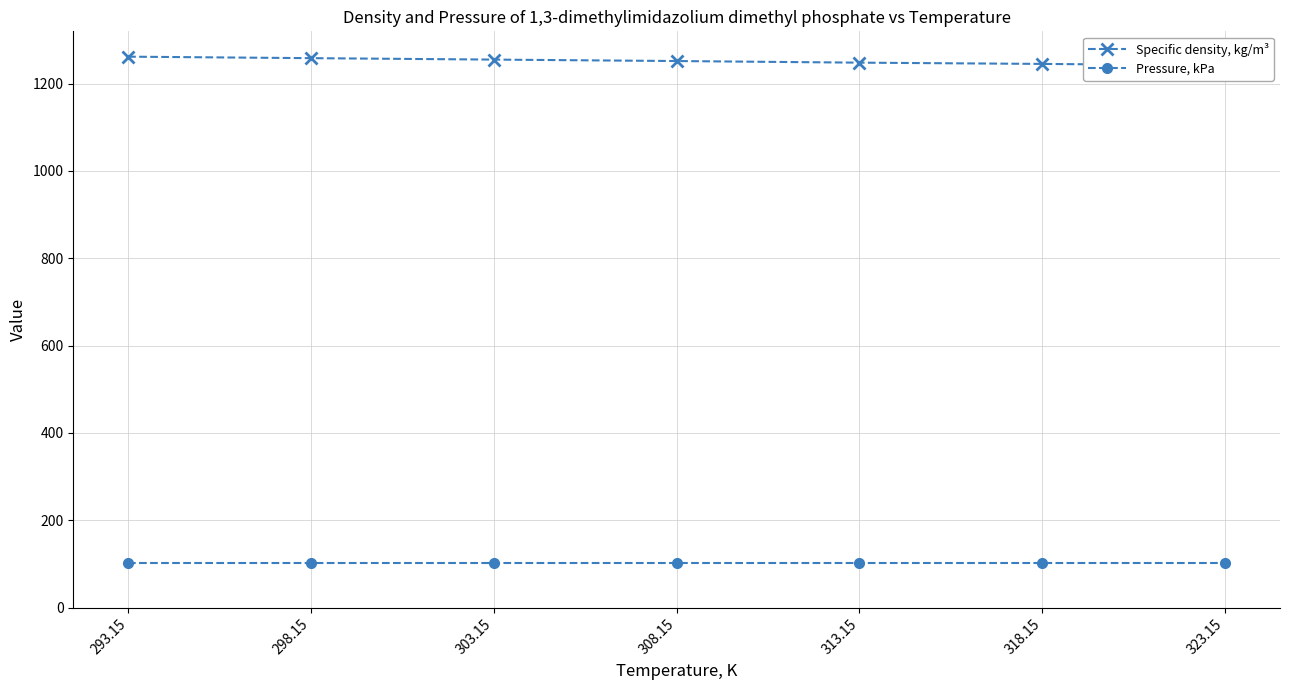

What are all the series names shown in the legend?

Specific density, kg/m³, Pressure, kPa